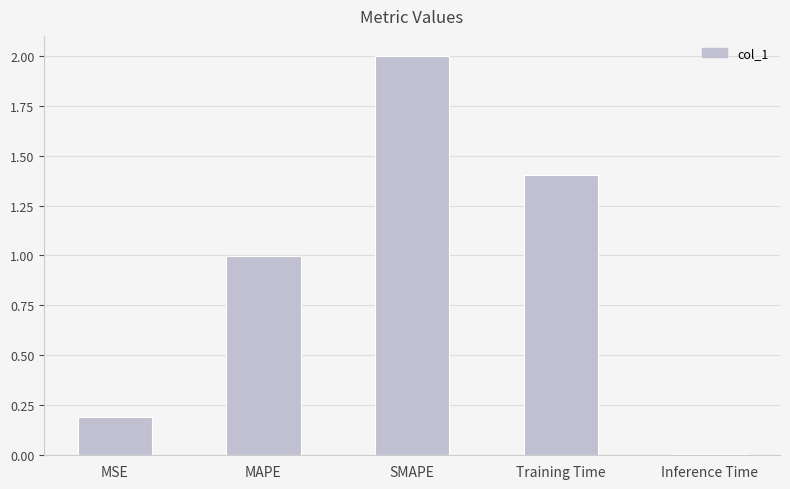

Between SMAPE and MAPE, which is larger?

SMAPE